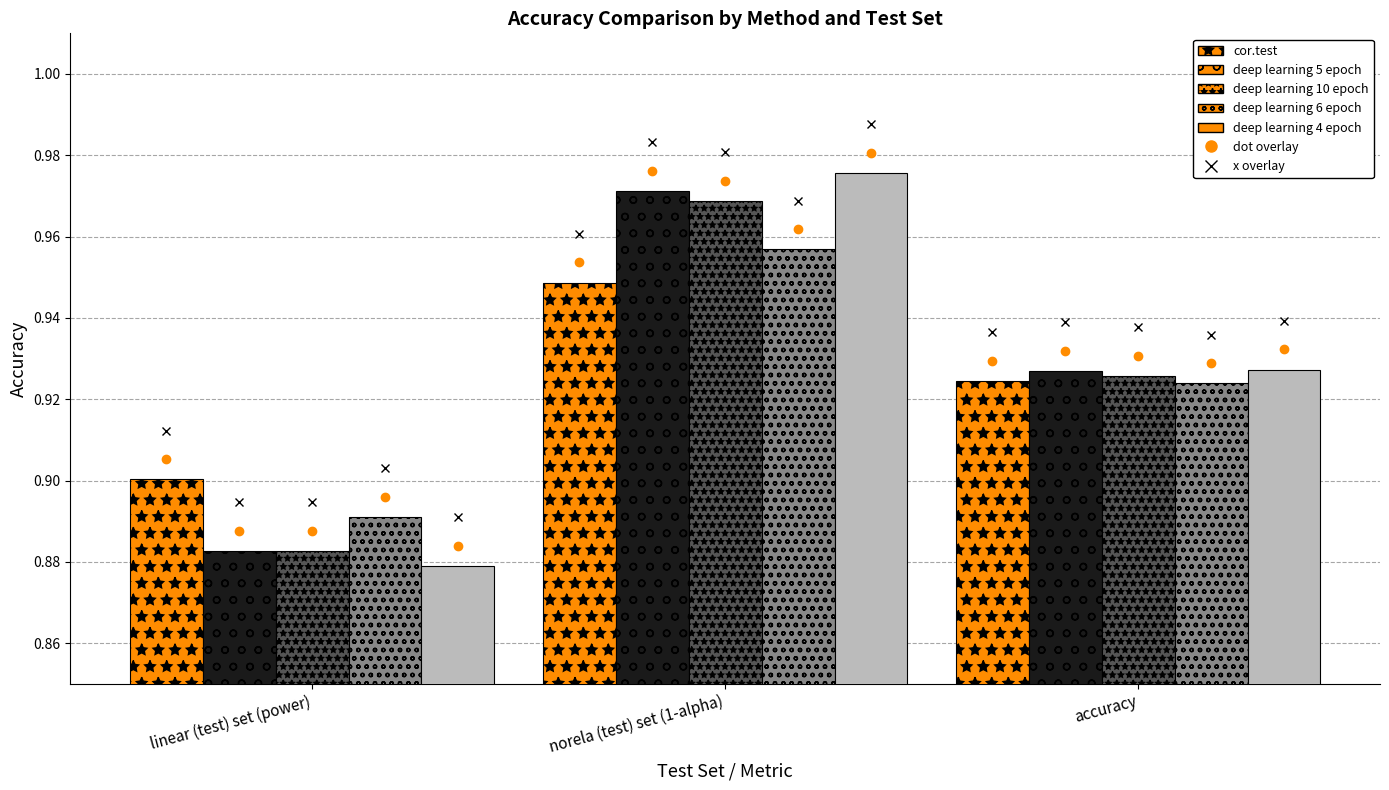

List the labels in order of deep learning 10 epoch value, smallest first.

linear (test) set (power), accuracy, norela (test) set (1-alpha)